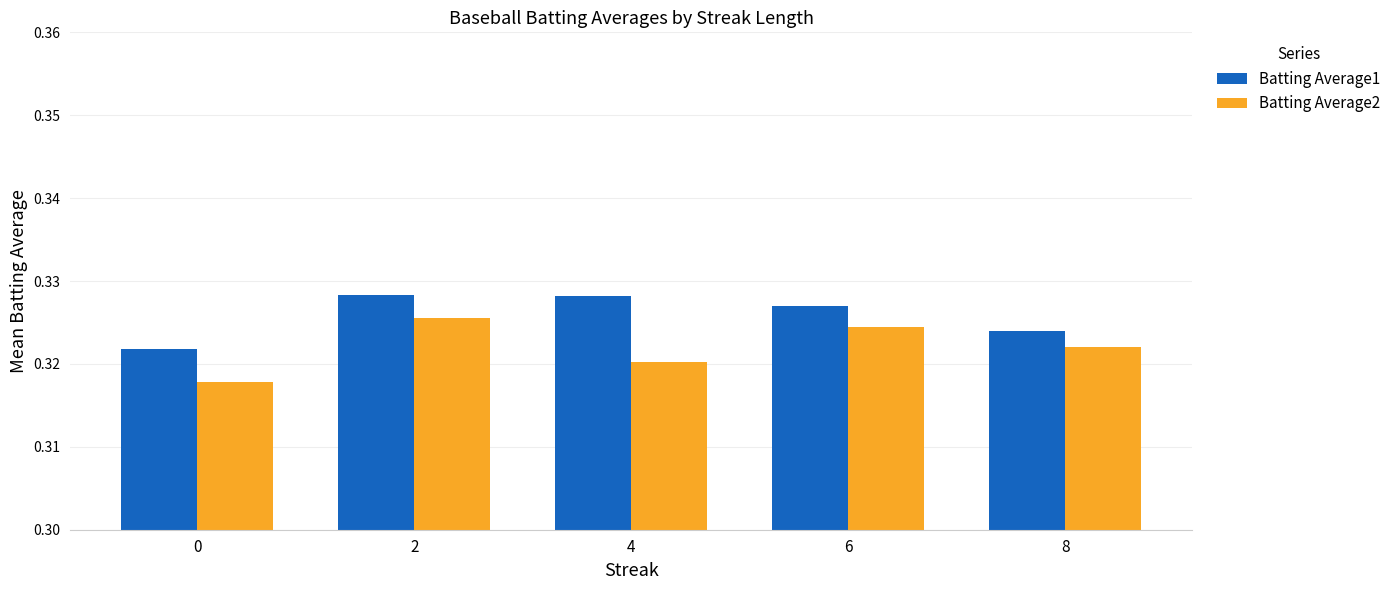

What is the sum of the Batting Average2 values at 4 and 6?

0.6